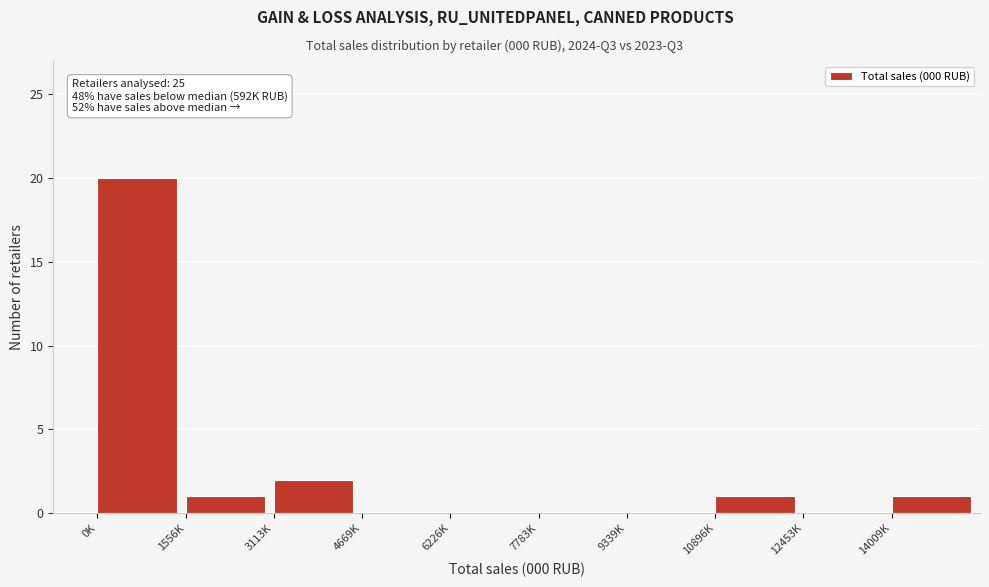

Reading left to right, list all the values displayed in this chart.

0K=20	1556K=1	3113K=2	4669K=0	6226K=0	7783K=0	9339K=0	10896K=1	12453K=0	14009K=1